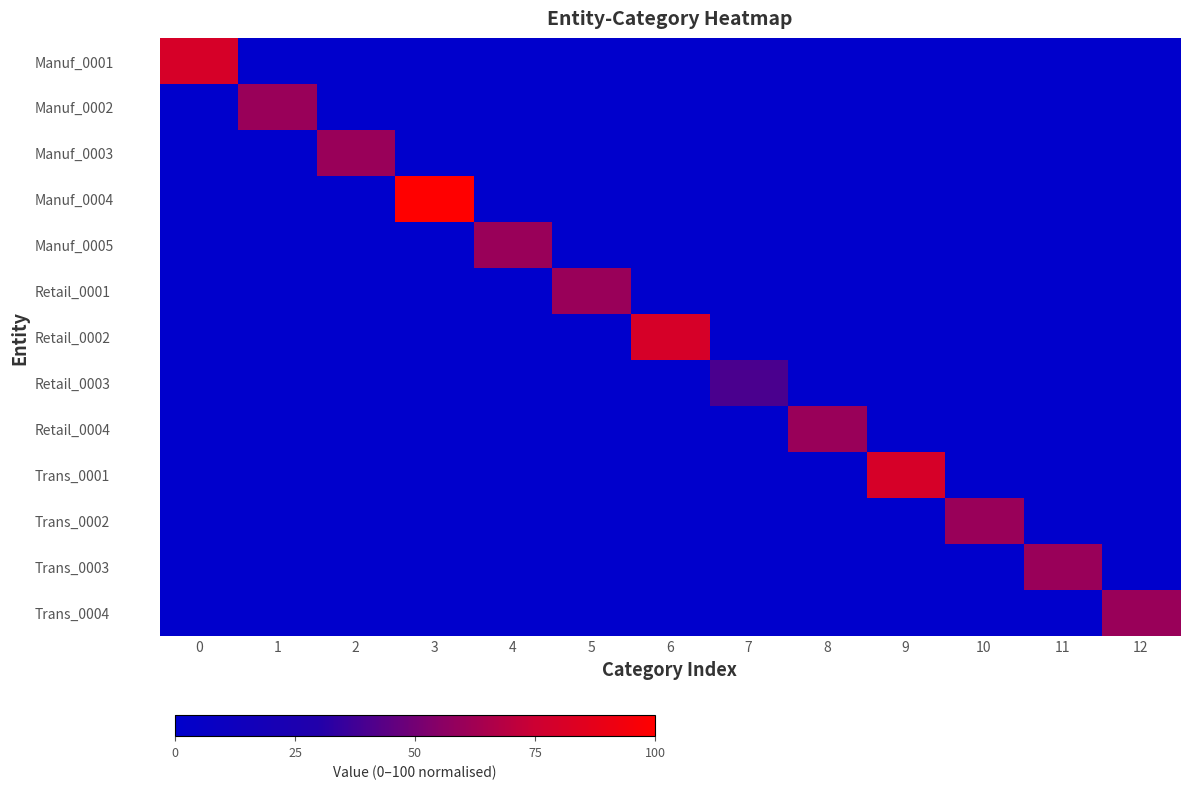

Reading left to right, what are all the values shown in this chart?

row_0: 0=80	1=0	2=0	3=0	4=0	5=0	6=0	7=0	8=0	9=0	10=0	11=0	12=0
row_1: 0=0	1=60	2=0	3=0	4=0	5=0	6=0	7=0	8=0	9=0	10=0	11=0	12=0
row_2: 0=0	1=0	2=60	3=0	4=0	5=0	6=0	7=0	8=0	9=0	10=0	11=0	12=0
row_3: 0=0	1=0	2=0	3=100	4=0	5=0	6=0	7=0	8=0	9=0	10=0	11=0	12=0
row_4: 0=0	1=0	2=0	3=0	4=60	5=0	6=0	7=0	8=0	9=0	10=0	11=0	12=0
row_5: 0=0	1=0	2=0	3=0	4=0	5=60	6=0	7=0	8=0	9=0	10=0	11=0	12=0
row_6: 0=0	1=0	2=0	3=0	4=0	5=0	6=80	7=0	8=0	9=0	10=0	11=0	12=0
row_7: 0=0	1=0	2=0	3=0	4=0	5=0	6=0	7=40	8=0	9=0	10=0	11=0	12=0
row_8: 0=0	1=0	2=0	3=0	4=0	5=0	6=0	7=0	8=60	9=0	10=0	11=0	12=0
row_9: 0=0	1=0	2=0	3=0	4=0	5=0	6=0	7=0	8=0	9=80	10=0	11=0	12=0
row_10: 0=0	1=0	2=0	3=0	4=0	5=0	6=0	7=0	8=0	9=0	10=60	11=0	12=0
row_11: 0=0	1=0	2=0	3=0	4=0	5=0	6=0	7=0	8=0	9=0	10=0	11=60	12=0
row_12: 0=0	1=0	2=0	3=0	4=0	5=0	6=0	7=0	8=0	9=0	10=0	11=0	12=60